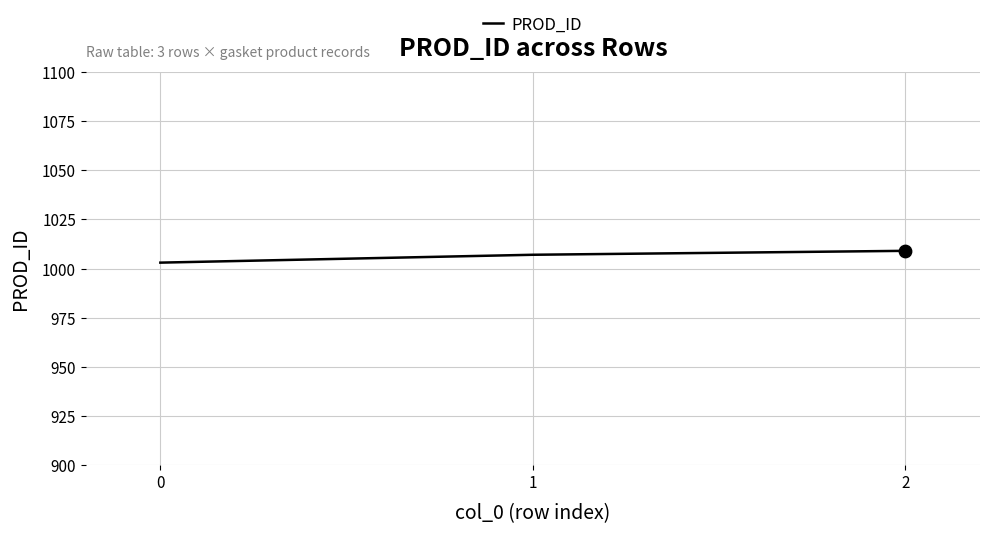

What is the change in value from 1 to 2?

+2